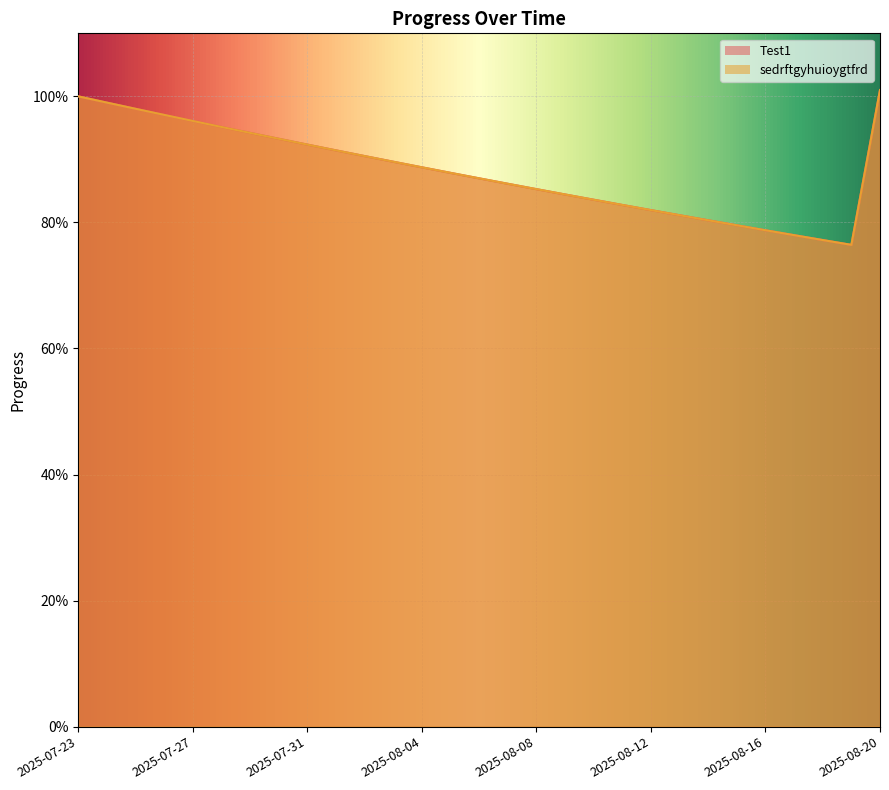

True or false: sedrftgyhuioygtfrd has more than 2 interior local peaks.

False